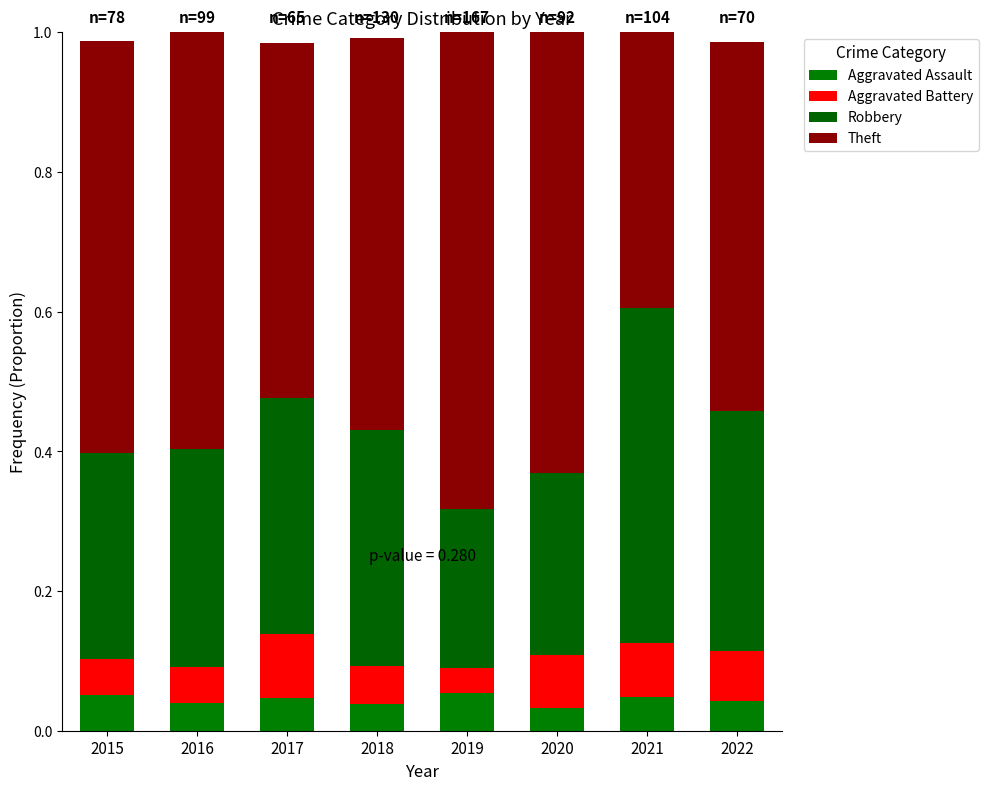

Which series has the largest range (max minus min)?

Theft